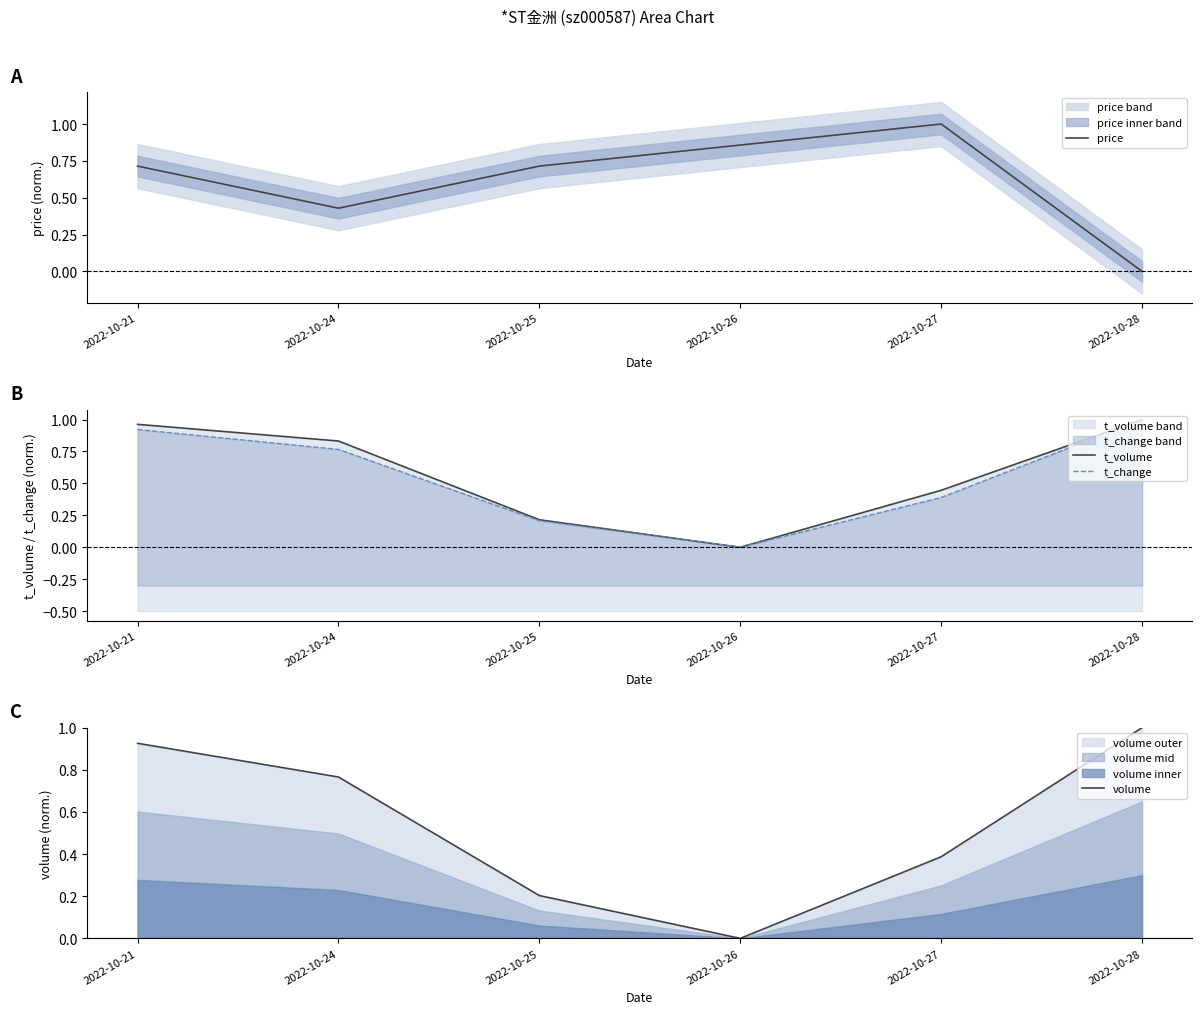

At how many categories does at least one series exceed 0?

6